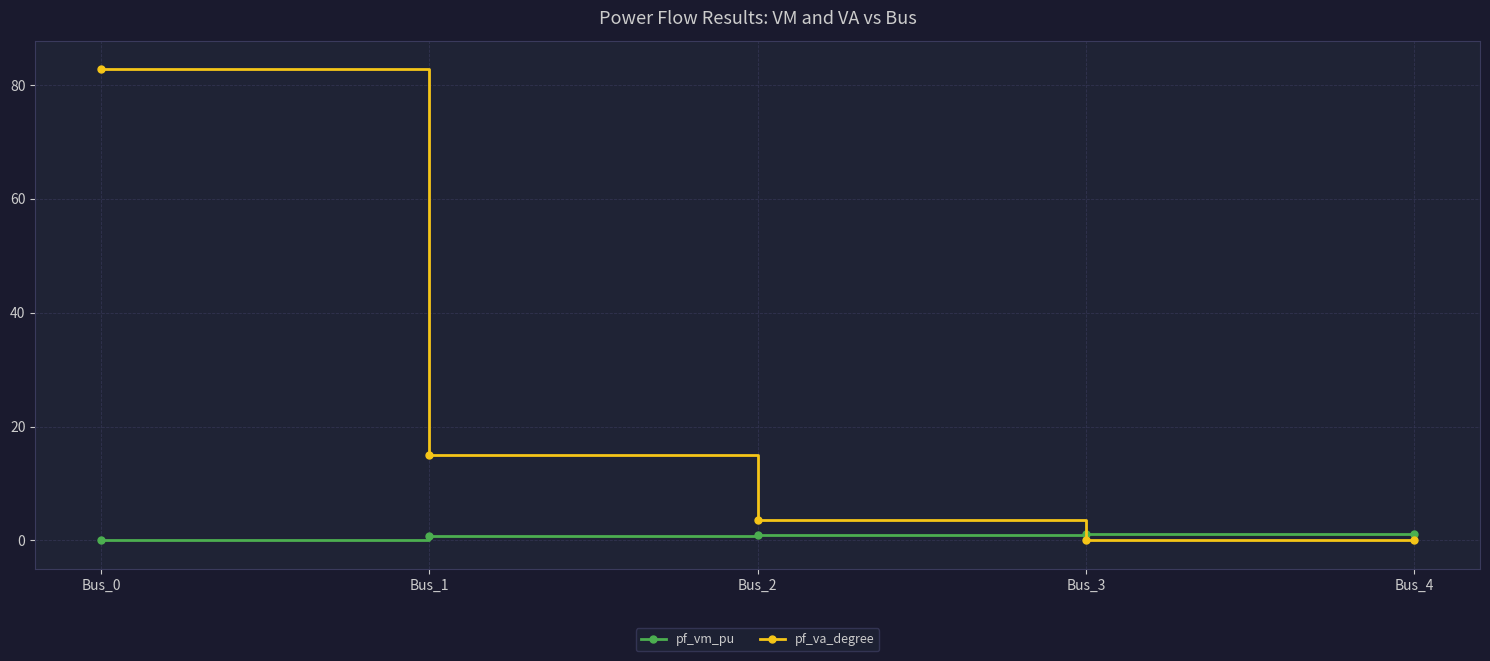

What is the greatest value displayed?

82.8